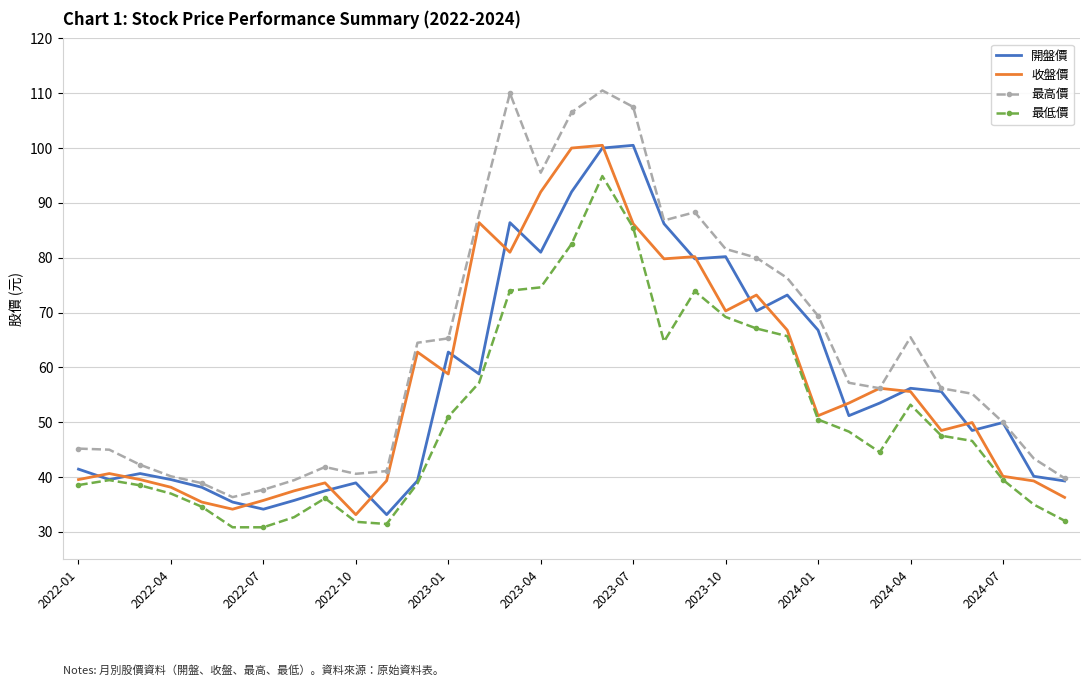

True or false: 最低價 has more than 2 interior local peaks.

True